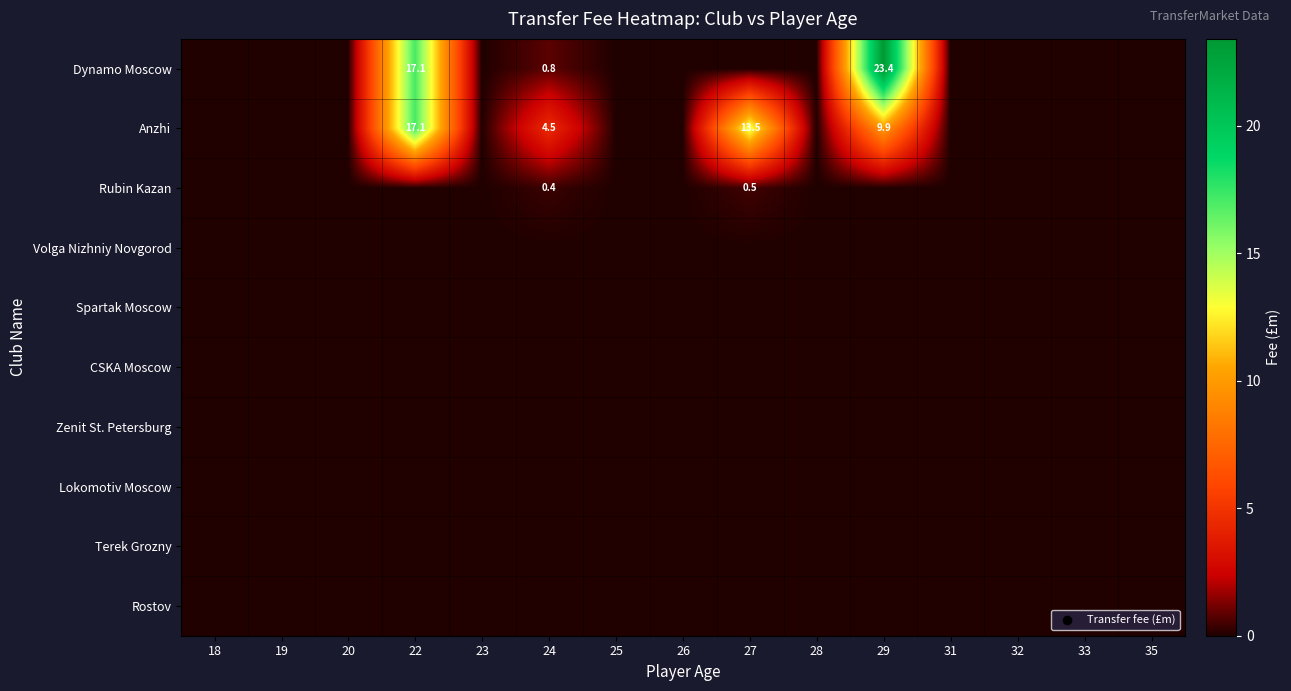

What is the maximum value for Rubin Kazan?

0.5